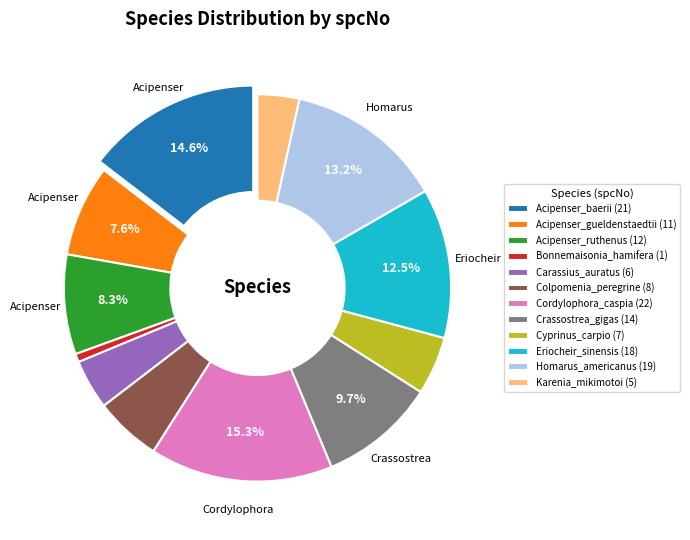

To the nearest percent, what percentage of the pie is Acipenser_baerii?

15%